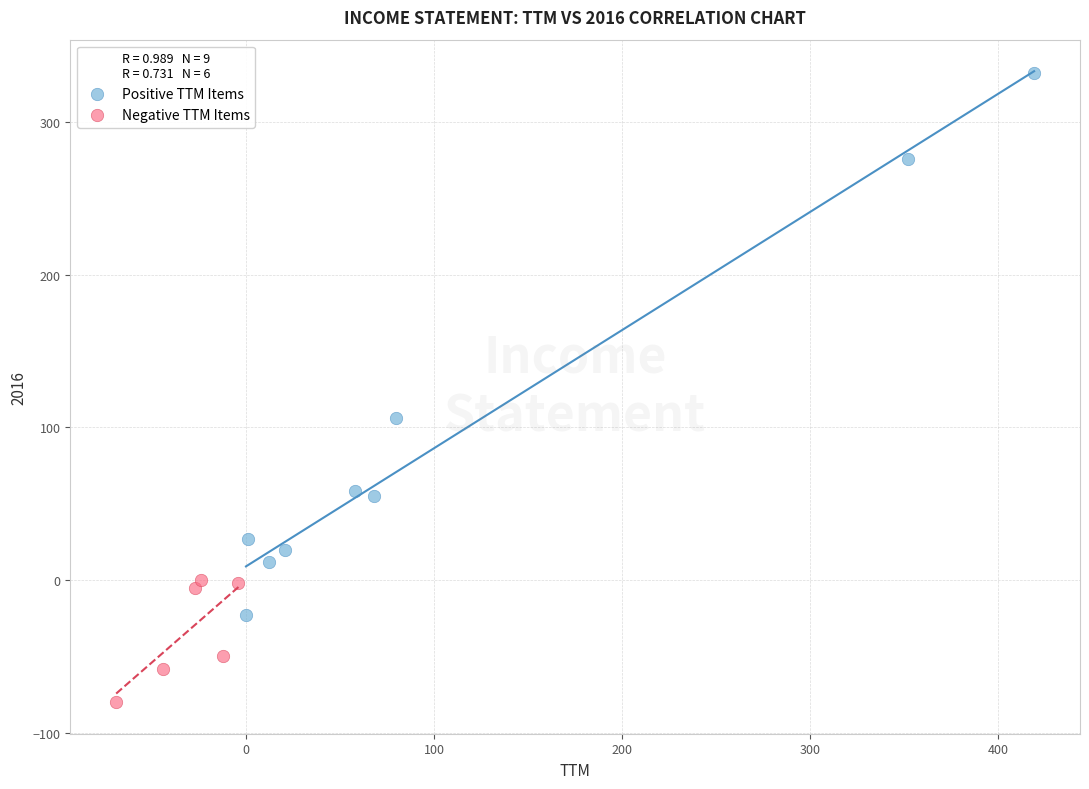

Which series reaches the minimum Y coordinate?

Negative TTM Items